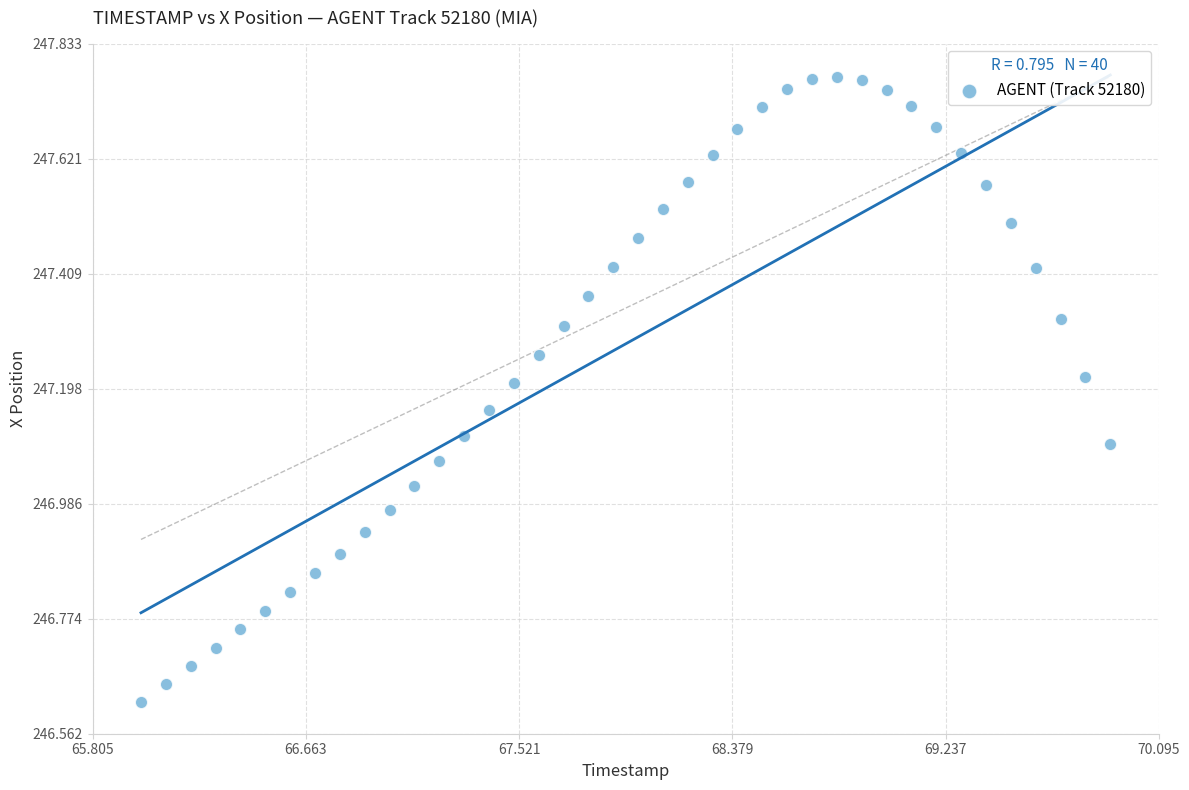

What is the range of X values (max minus min)?

3.9